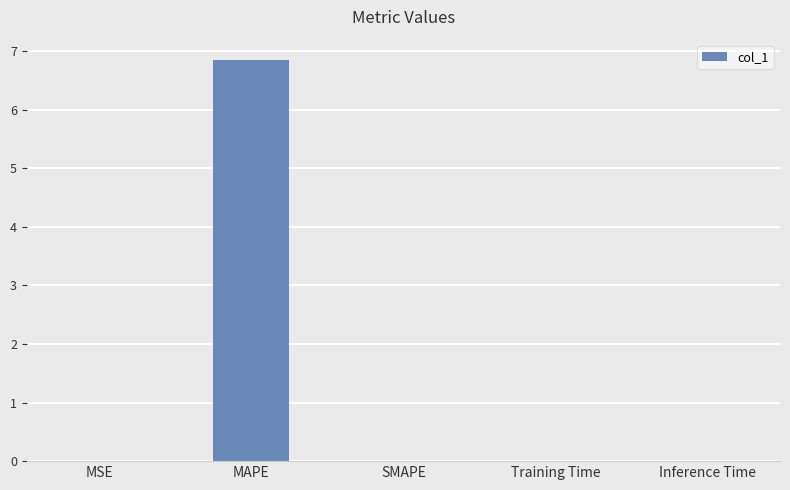

What is the sum of all values?

6.9